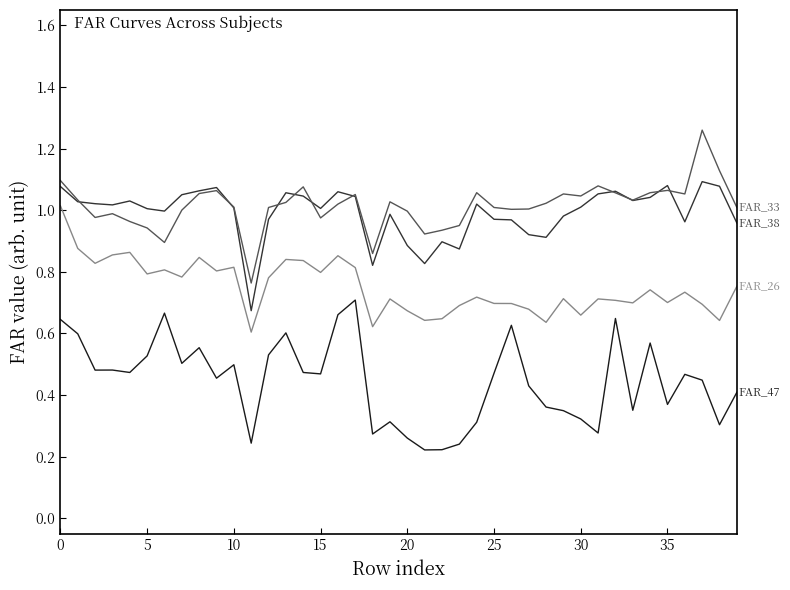

How many categories are shown in the chart?

40